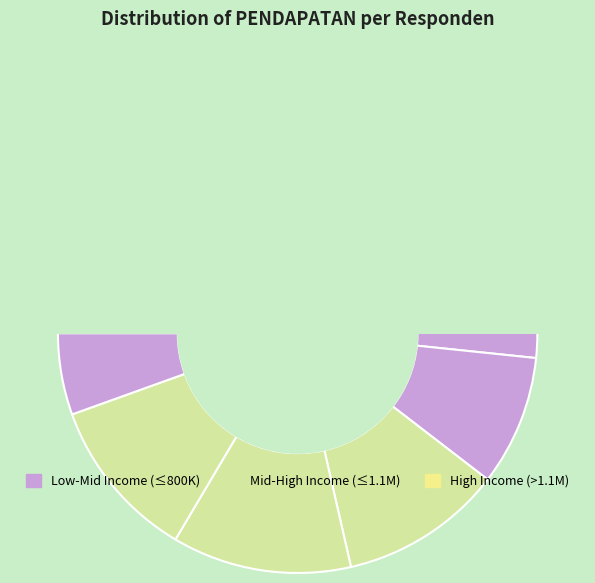

What percentage is NOT represented by 8?

87.9%